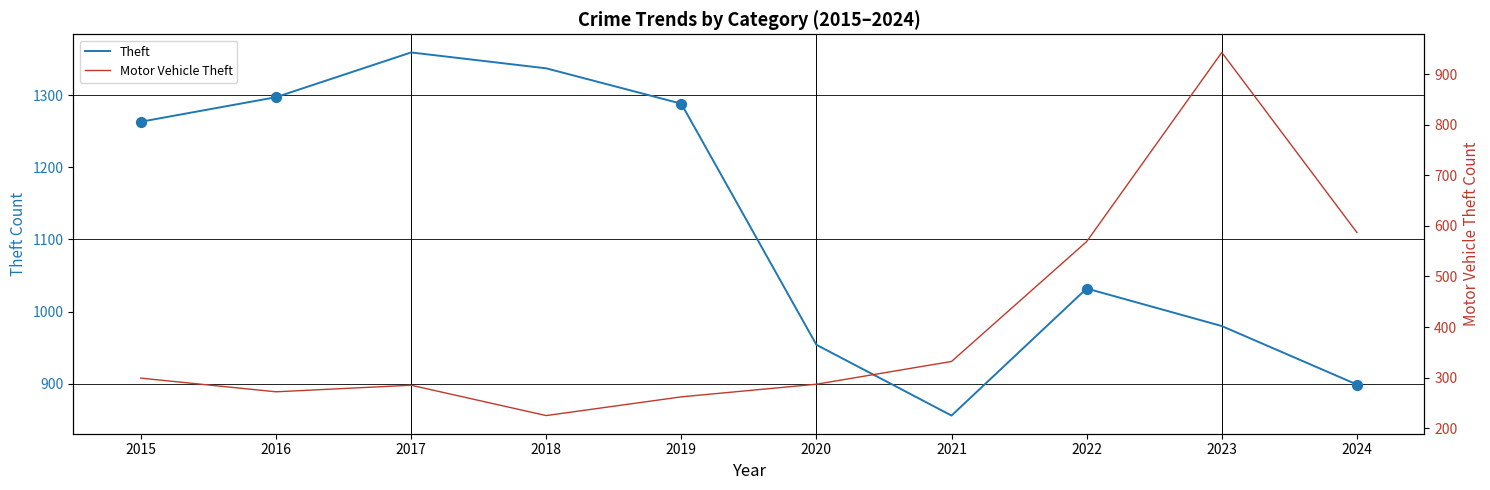

At which category is the sum across all series the highest?

2023